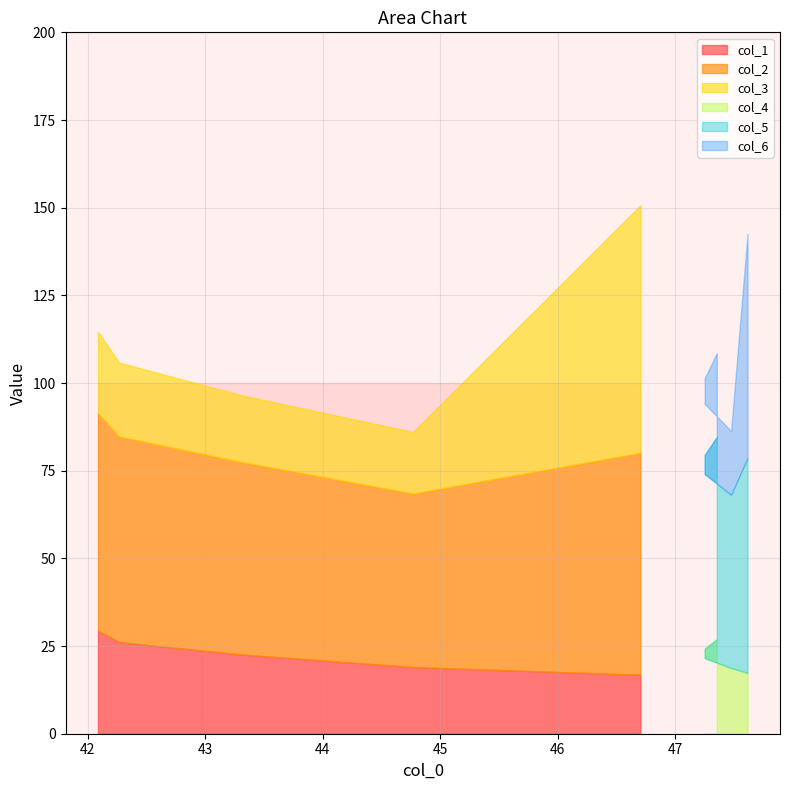

What is the difference between the highest and lowest values at 0?

53.8